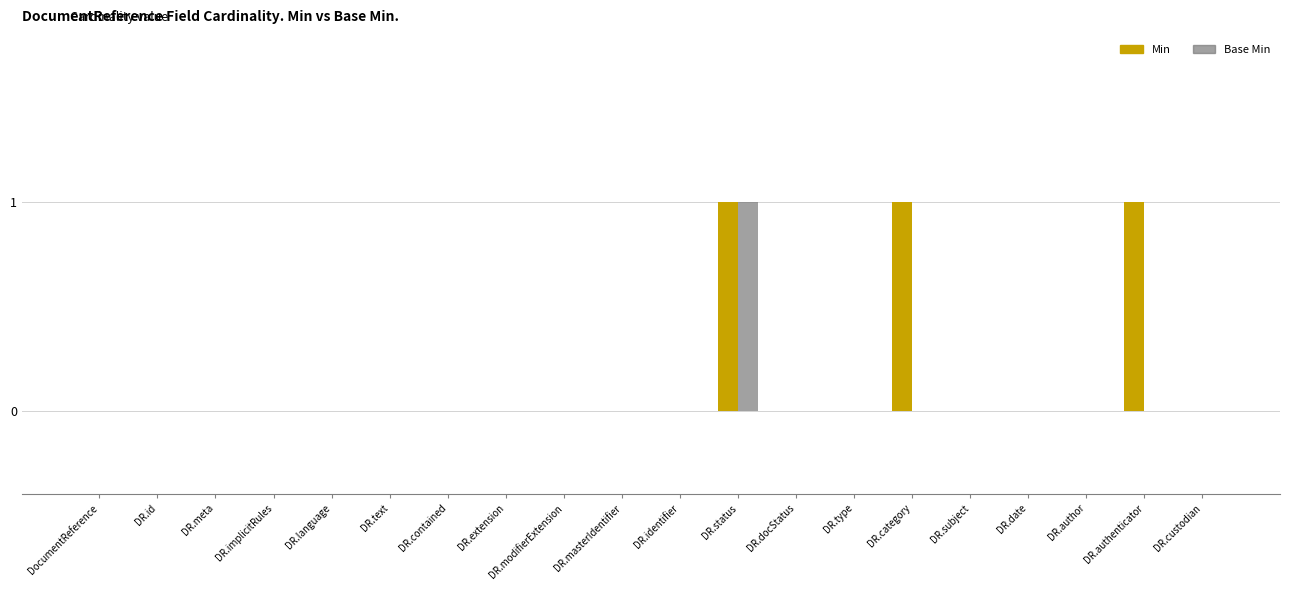

At which category is the sum across all series the highest?

DR.status